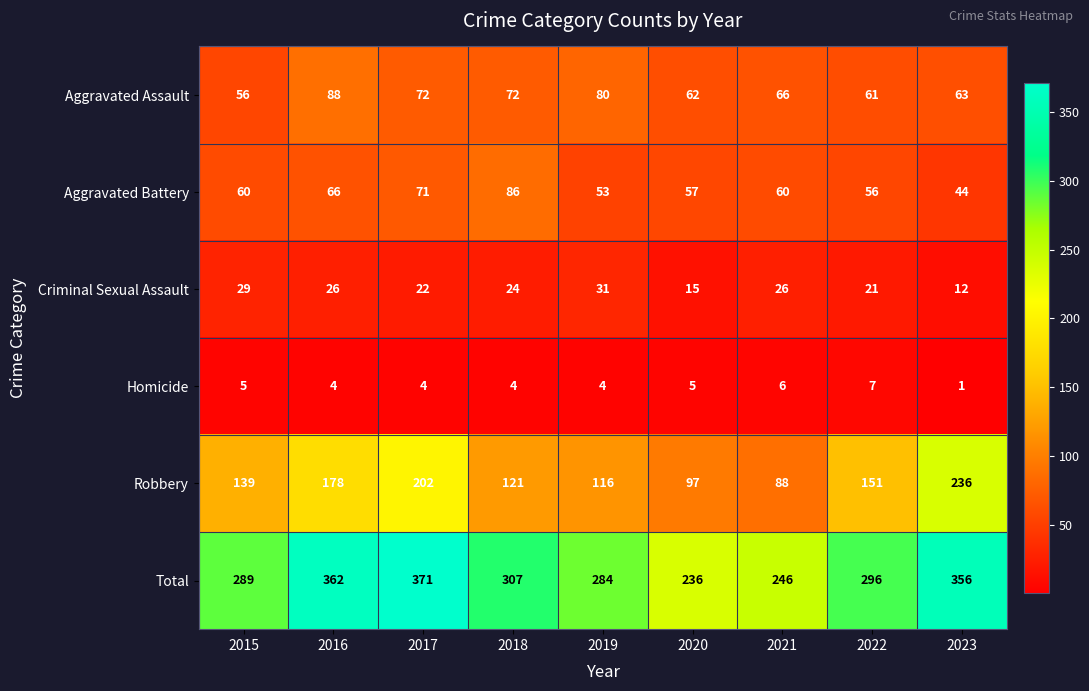

What is the highest value of the Criminal Sexual Assault series?

31